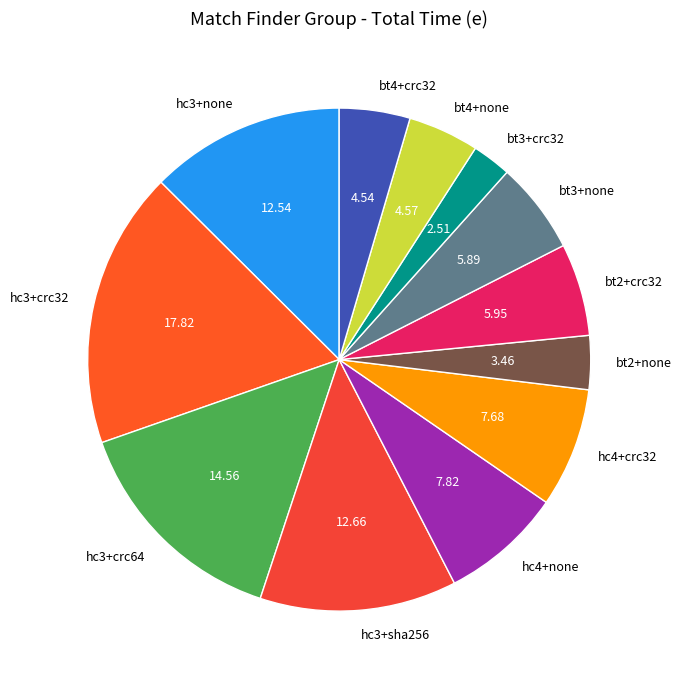

Is bt4+crc32 the majority of the pie?

No